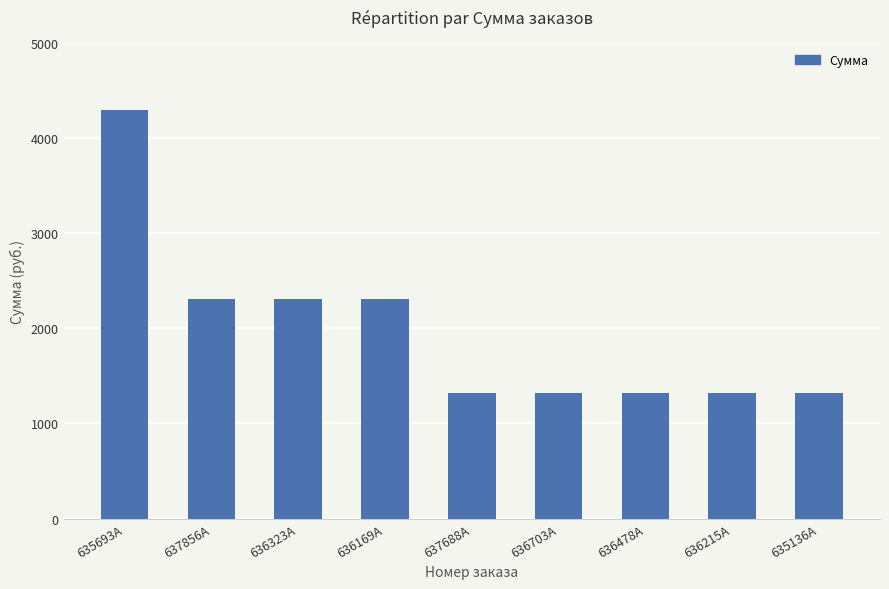

What is the ratio of the value at 636703A to the value at 636323A?

0.6